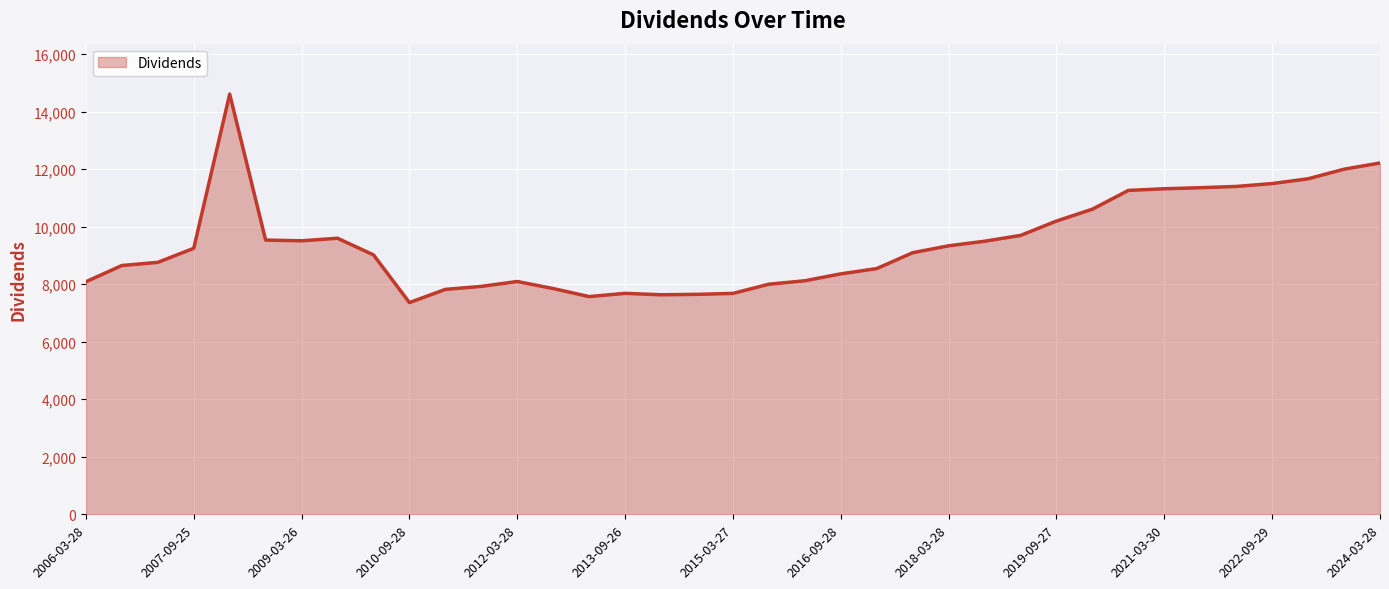

What is the average value?

9418.2